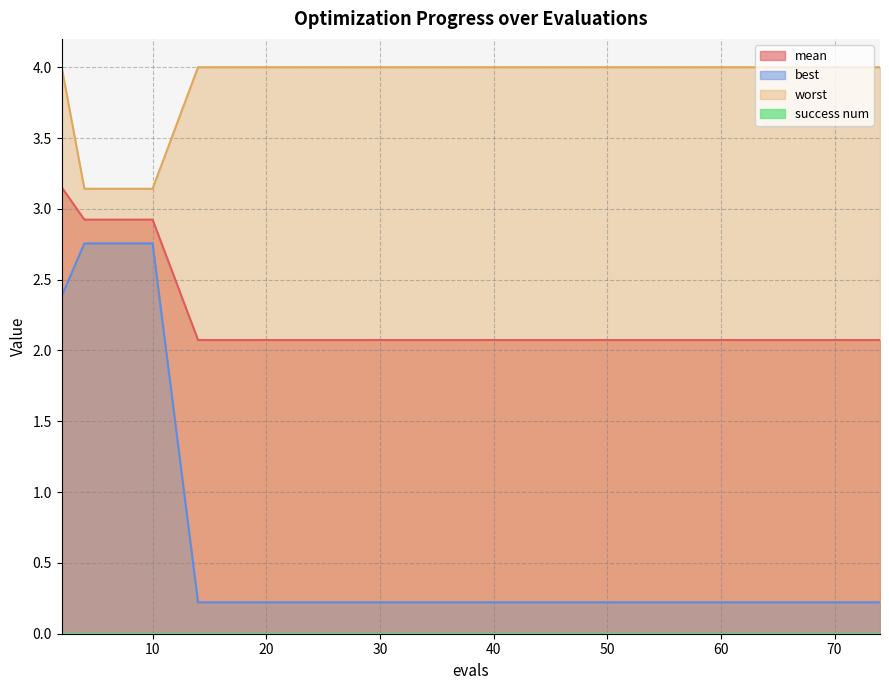

True or false: worst has a value of 6.2 at 14.

False